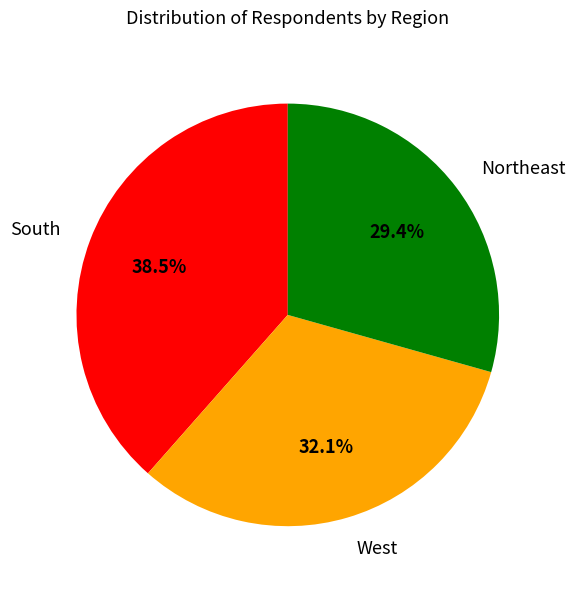

Is there a majority slice in this chart?

No